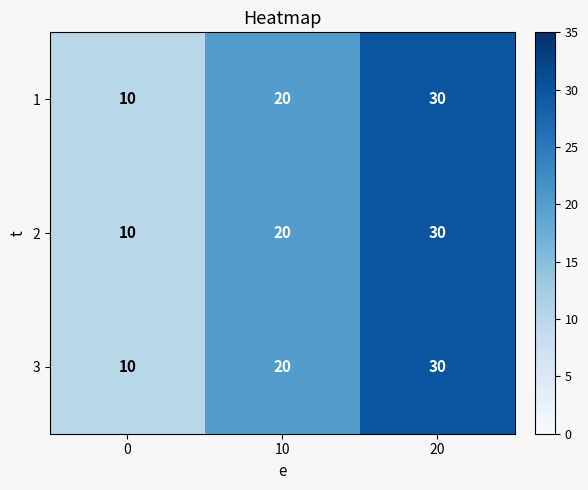

List the labels in order of 3 value, smallest first.

0, 10, 20